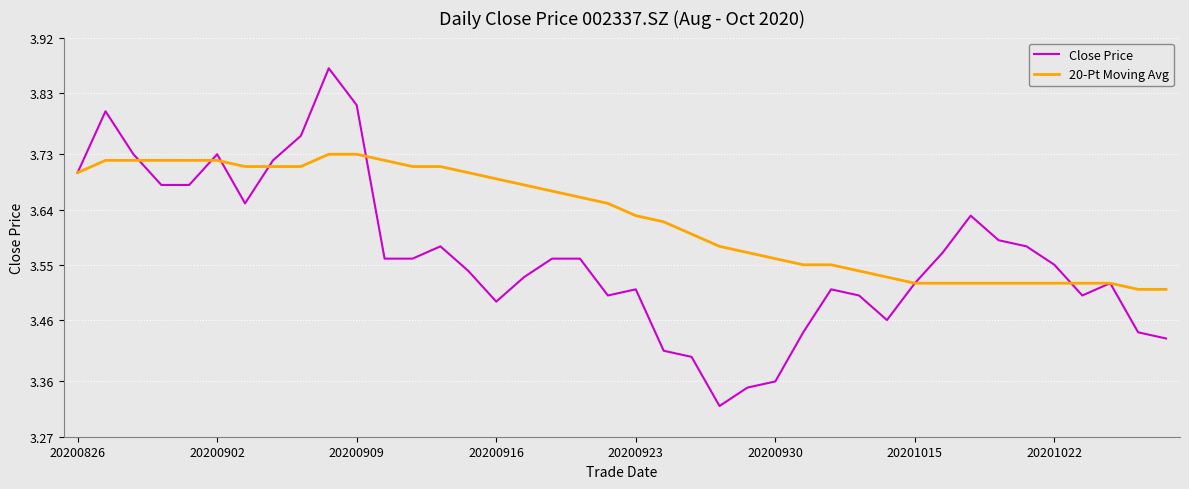

List the series in order of their overall mean, lowest first.

Close Price, 20-Pt Moving Avg